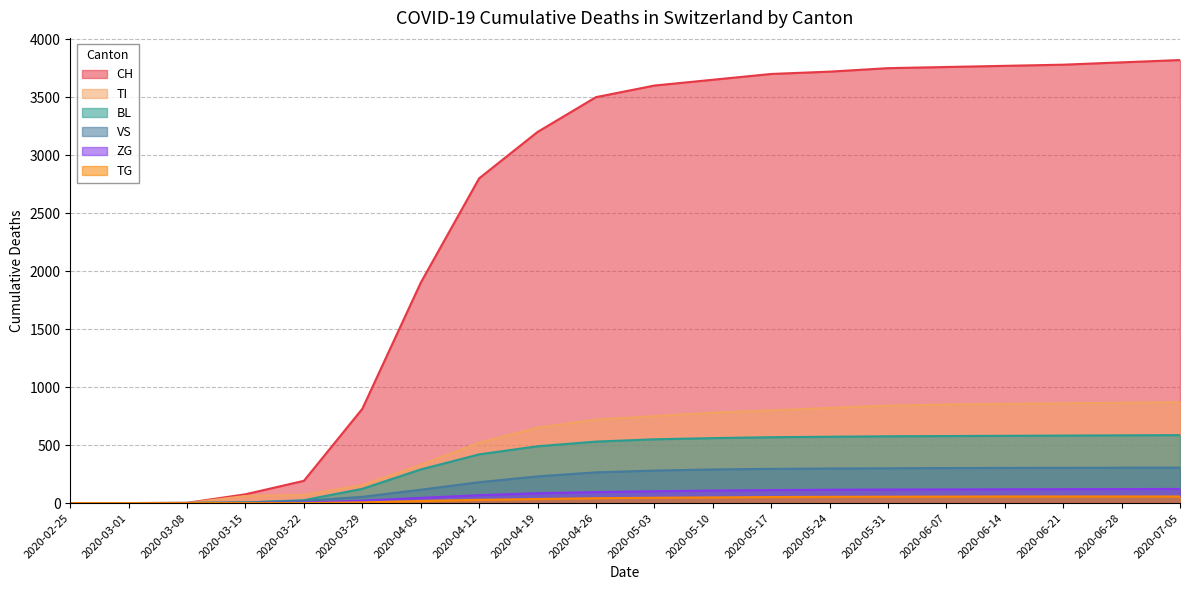

Reading left to right, extract all data points from this chart.

CH: 2020-02-25=0	2020-03-01=0	2020-03-08=2	2020-03-15=76	2020-03-22=192	2020-03-29=813	2020-04-05=1900	2020-04-12=2800	2020-04-19=3200	2020-04-26=3500	2020-05-03=3600	2020-05-10=3650	2020-05-17=3700	2020-05-24=3720	2020-05-31=3750	2020-06-07=3760	2020-06-14=3770	2020-06-21=3780	2020-06-28=3800	2020-07-05=3820
TI: 2020-02-25=0	2020-03-01=0	2020-03-08=0	2020-03-15=61	2020-03-22=70	2020-03-29=155	2020-04-05=330	2020-04-12=520	2020-04-19=650	2020-04-26=720	2020-05-03=750	2020-05-10=780	2020-05-17=800	2020-05-24=820	2020-05-31=840	2020-06-07=850	2020-06-14=855	2020-06-21=860	2020-06-28=865	2020-07-05=870
BL: 2020-02-25=0	2020-03-01=0	2020-03-08=0	2020-03-15=5	2020-03-22=25	2020-03-29=123	2020-04-05=290	2020-04-12=420	2020-04-19=490	2020-04-26=530	2020-05-03=550	2020-05-10=560	2020-05-17=568	2020-05-24=572	2020-05-31=576	2020-06-07=578	2020-06-14=580	2020-06-21=582	2020-06-28=584	2020-07-05=586
VS: 2020-02-25=0	2020-03-01=0	2020-03-08=2	2020-03-15=6	2020-03-22=19	2020-03-29=54	2020-04-05=115	2020-04-12=180	2020-04-19=230	2020-04-26=265	2020-05-03=280	2020-05-10=290	2020-05-17=295	2020-05-24=298	2020-05-31=300	2020-06-07=302	2020-06-14=303	2020-06-21=304	2020-06-28=305	2020-07-05=306
ZG: 2020-02-25=0	2020-03-01=0	2020-03-08=0	2020-03-15=0	2020-03-22=5	2020-03-29=21	2020-04-05=45	2020-04-12=68	2020-04-19=85	2020-04-26=95	2020-05-03=102	2020-05-10=108	2020-05-17=112	2020-05-24=115	2020-05-31=117	2020-06-07=118	2020-06-14=119	2020-06-21=120	2020-06-28=121	2020-07-05=122
TG: 2020-02-25=0	2020-03-01=0	2020-03-08=0	2020-03-15=0	2020-03-22=0	2020-03-29=6	2020-04-05=18	2020-04-12=28	2020-04-19=35	2020-04-26=42	2020-05-03=46	2020-05-10=49	2020-05-17=52	2020-05-24=54	2020-05-31=55	2020-06-07=56	2020-06-14=57	2020-06-21=57	2020-06-28=57	2020-07-05=57